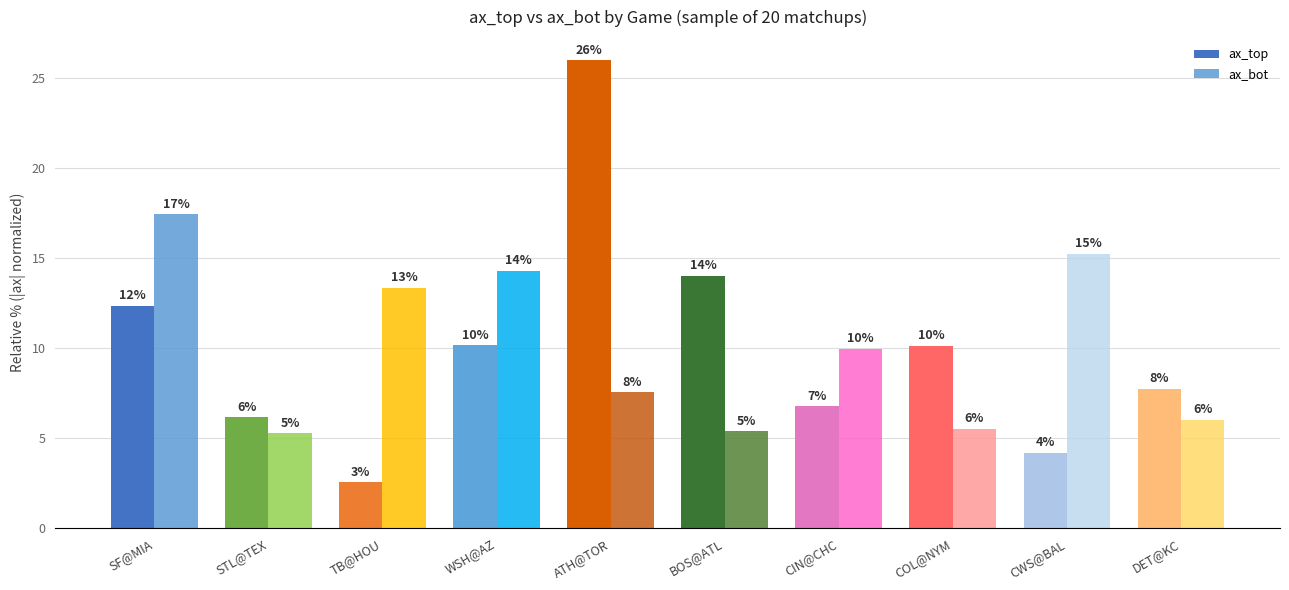

Does the chart contain stacked bars?

No